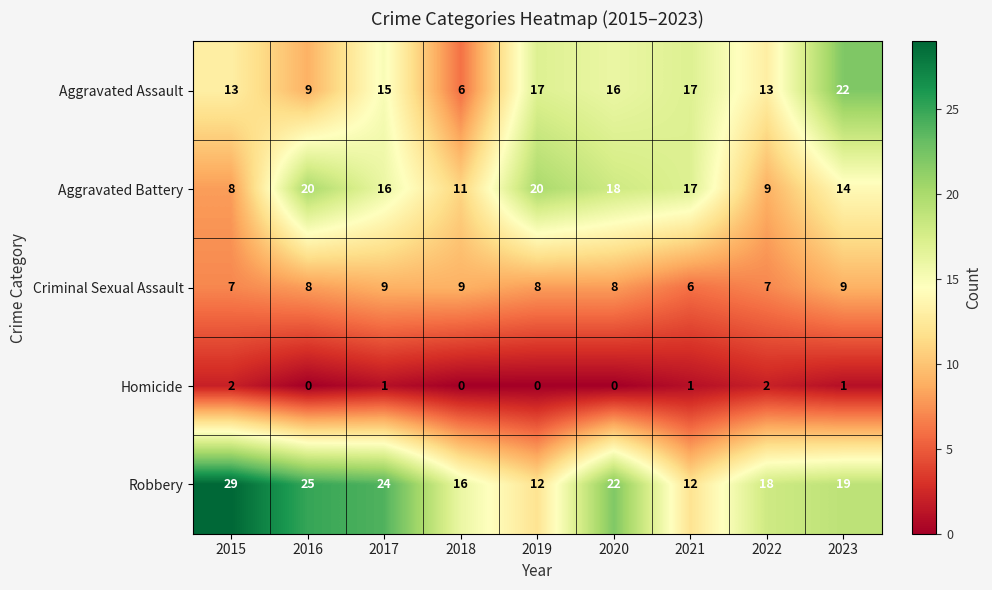

Which label corresponds to the largest value in the chart?

2015